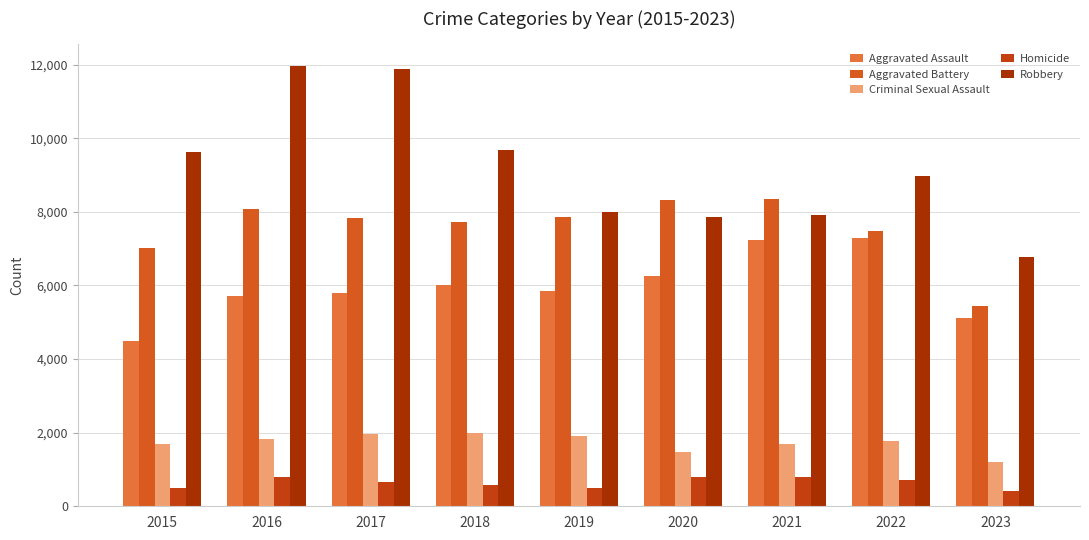

What are all the series names shown in the legend?

Aggravated Assault, Aggravated Battery, Criminal Sexual Assault, Homicide, Robbery